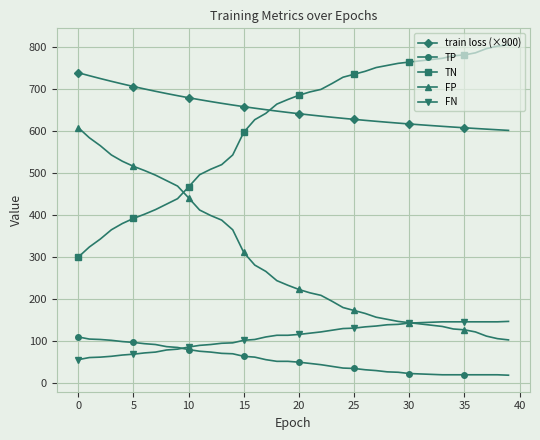

What is the maximum value shown in the chart?

805.0